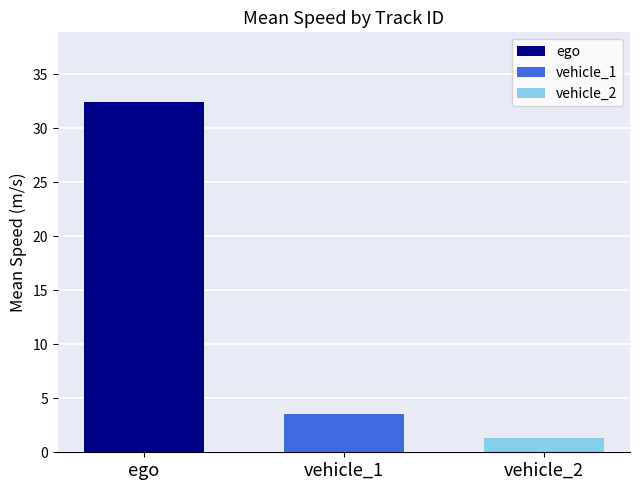

Rank the categories by vehicle_1 value from highest to lowest.

vehicle_1